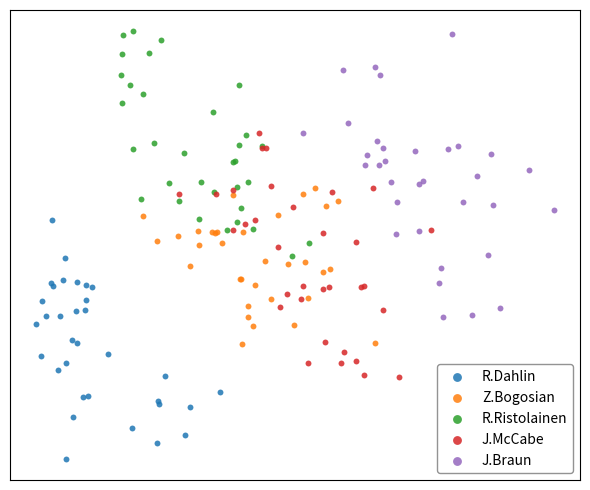

What are all the series names shown in the legend?

R.Dahlin, Z.Bogosian, R.Ristolainen, J.McCabe, J.Braun